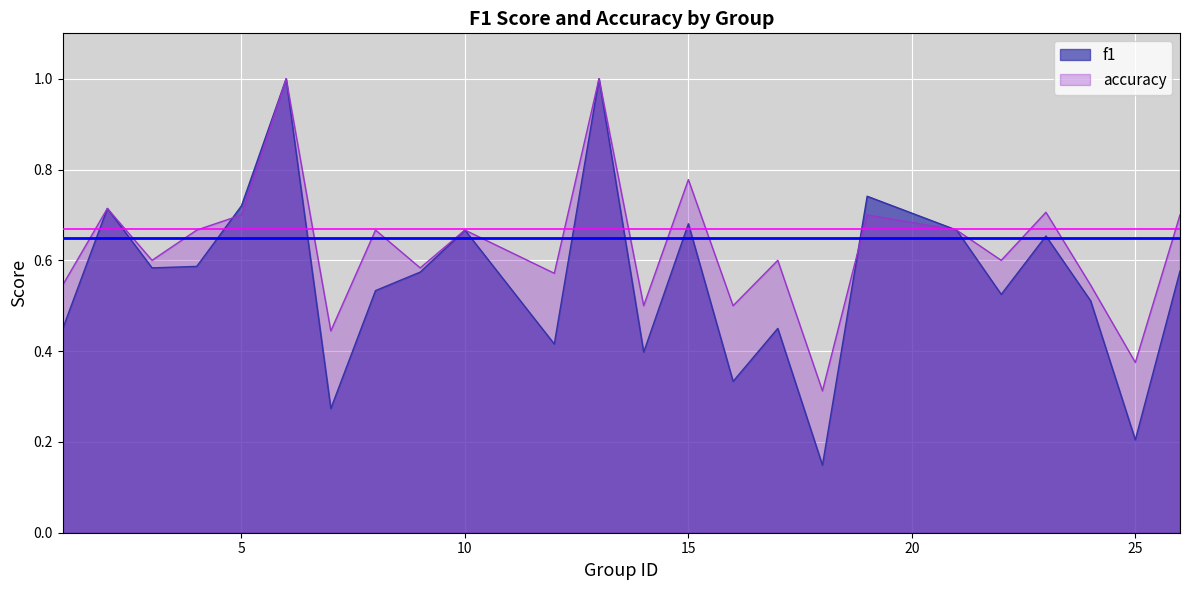

Which series has the largest total across all categories?

accuracy